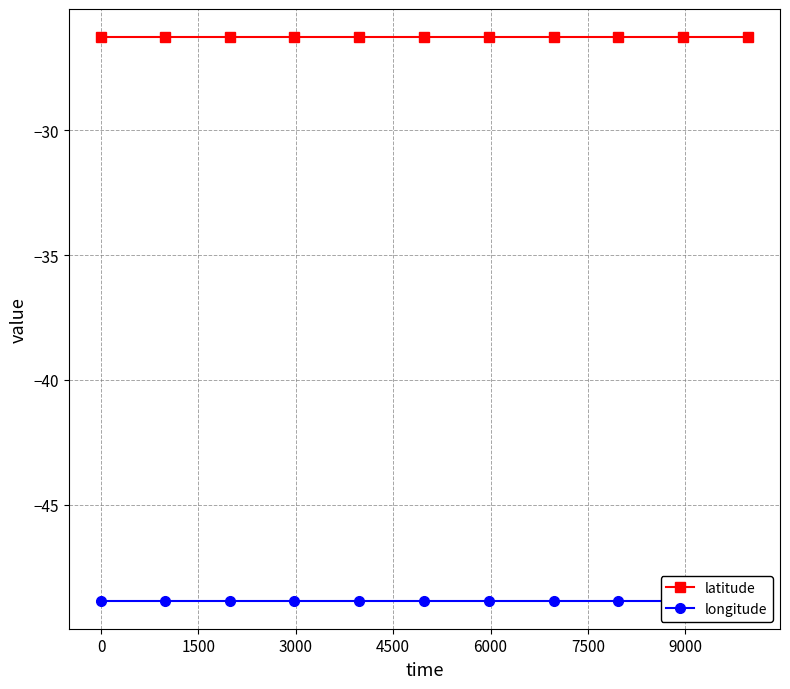

List the series in order of their peak value, highest first.

latitude, longitude